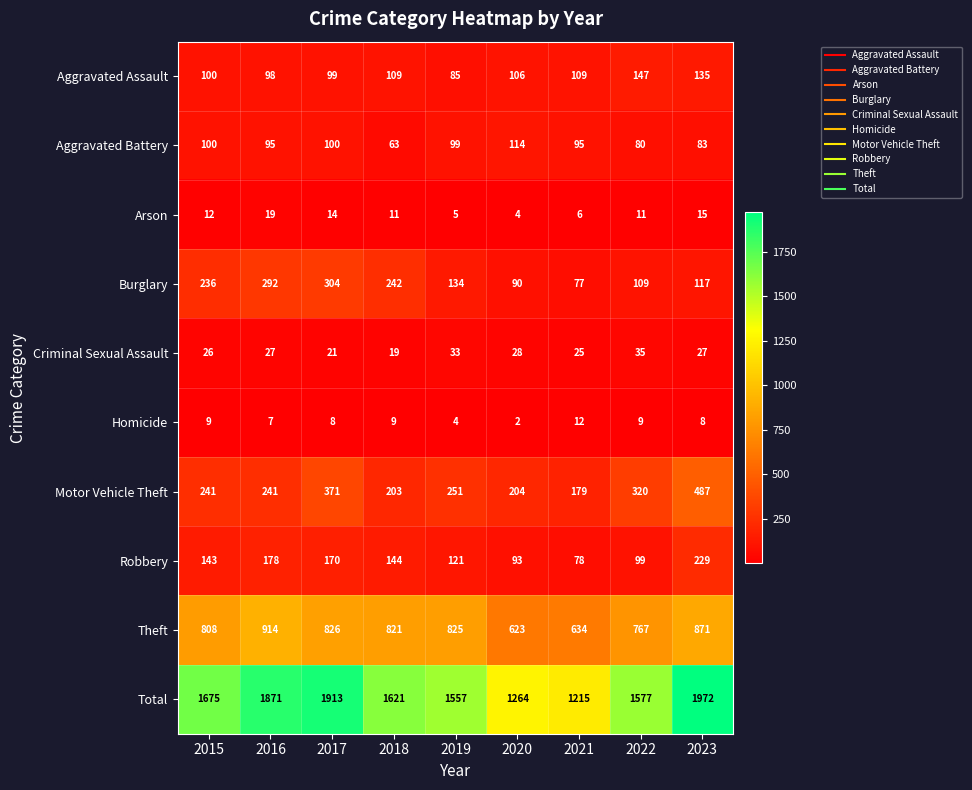

What is the sum of the Aggravated Assault values at 2015 and 2022?

247